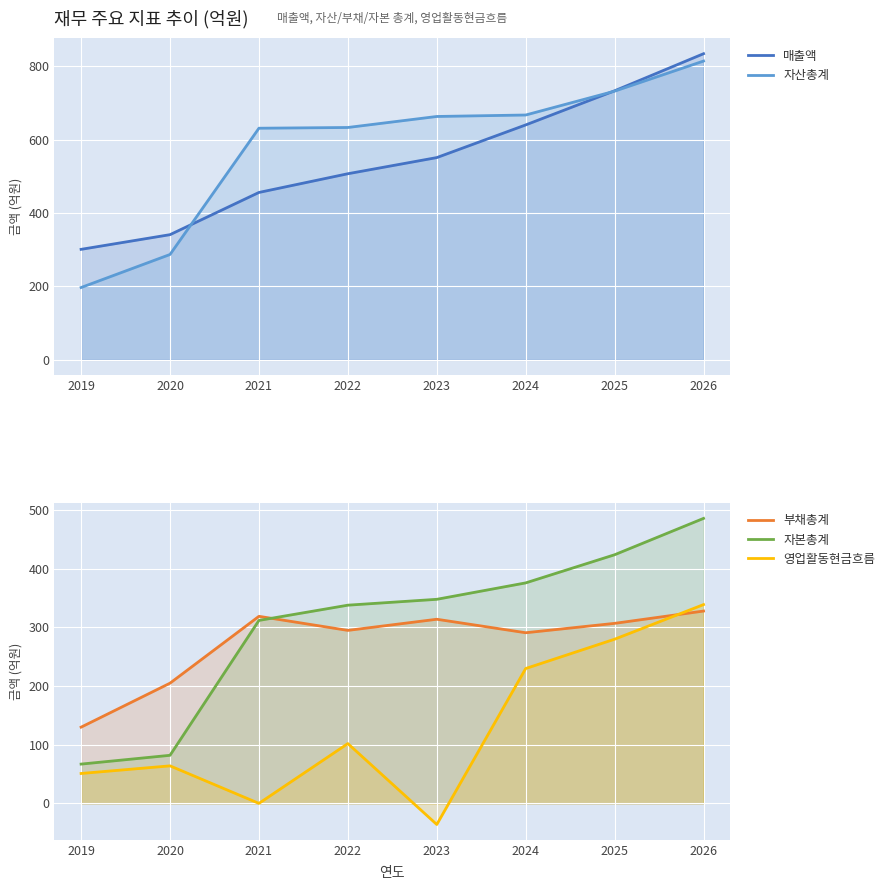

What is the spread (max minus min) of values at 2022?

531